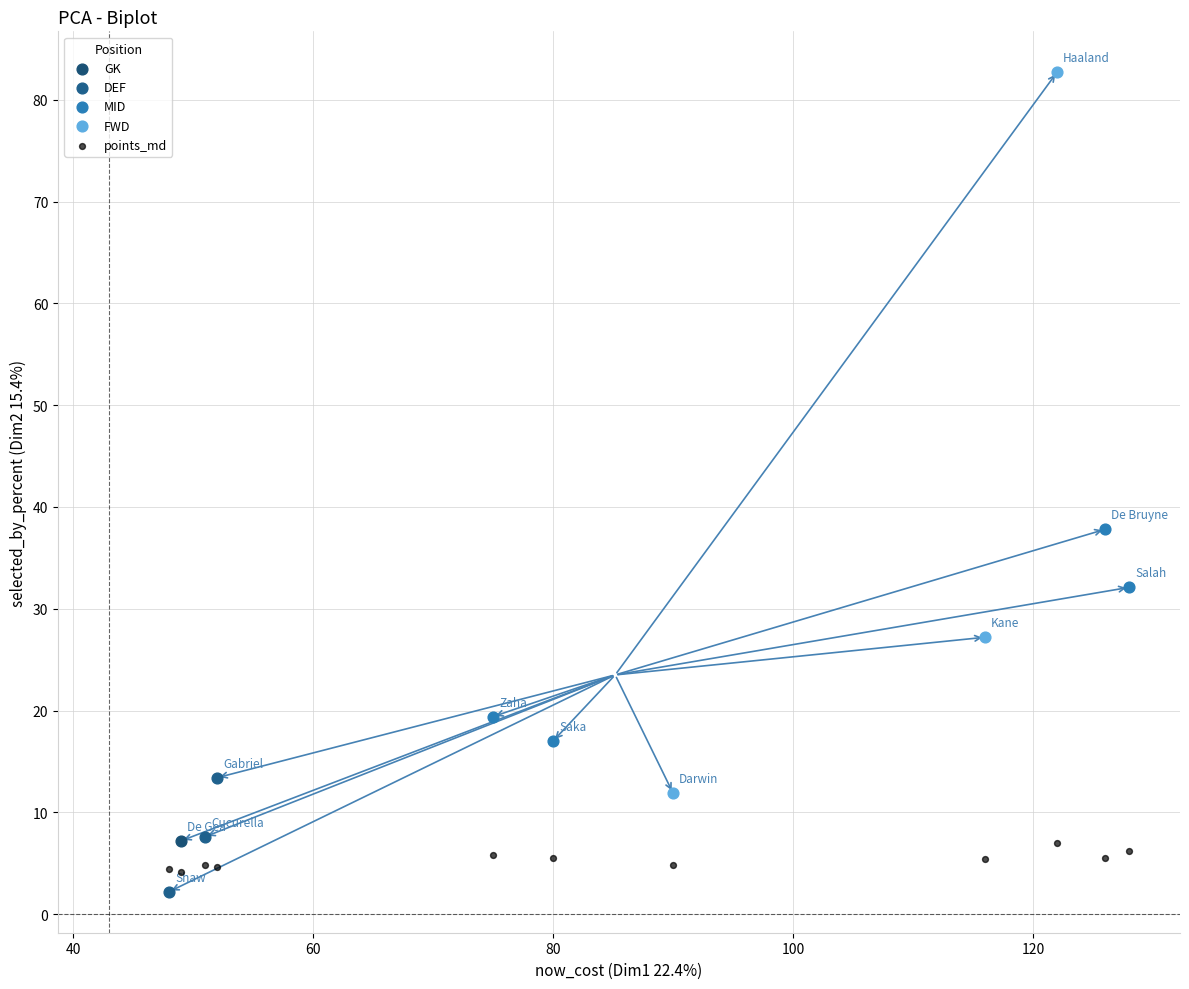

Which series contains the highest Y value?

FWD